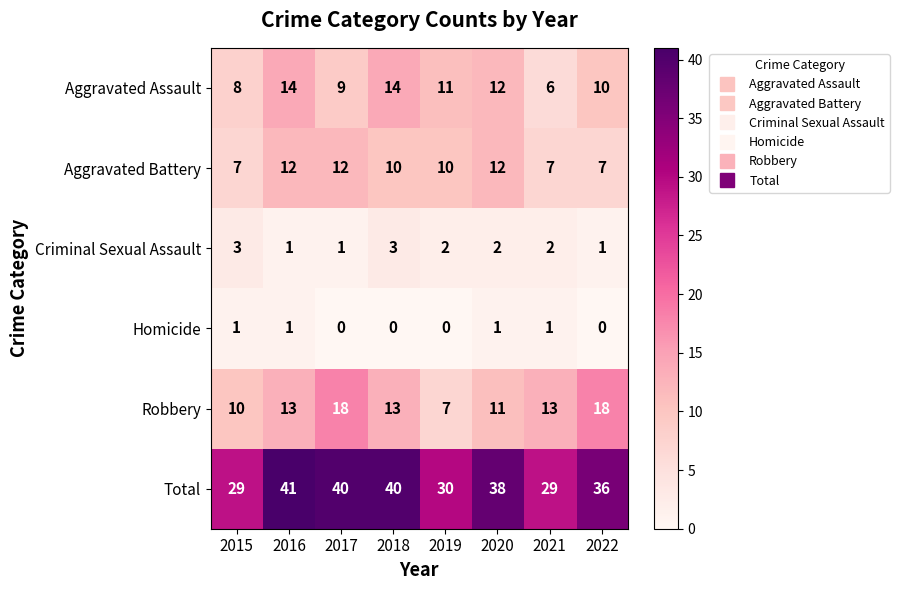

What is the sum of all Robbery values?

103